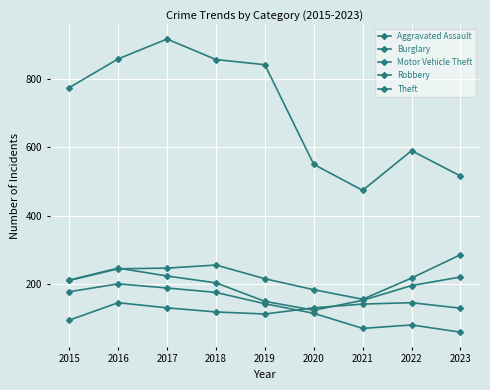

How many lines are shown in the chart?

5